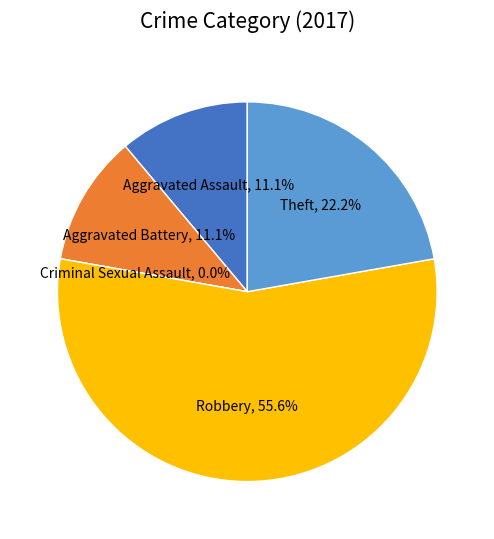

Which slice is the smallest?

Criminal Sexual Assault